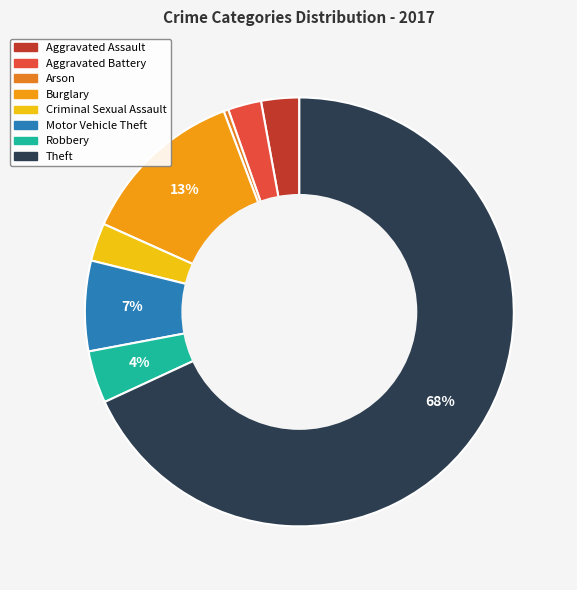

Does Theft account for over 50% of the chart?

Yes